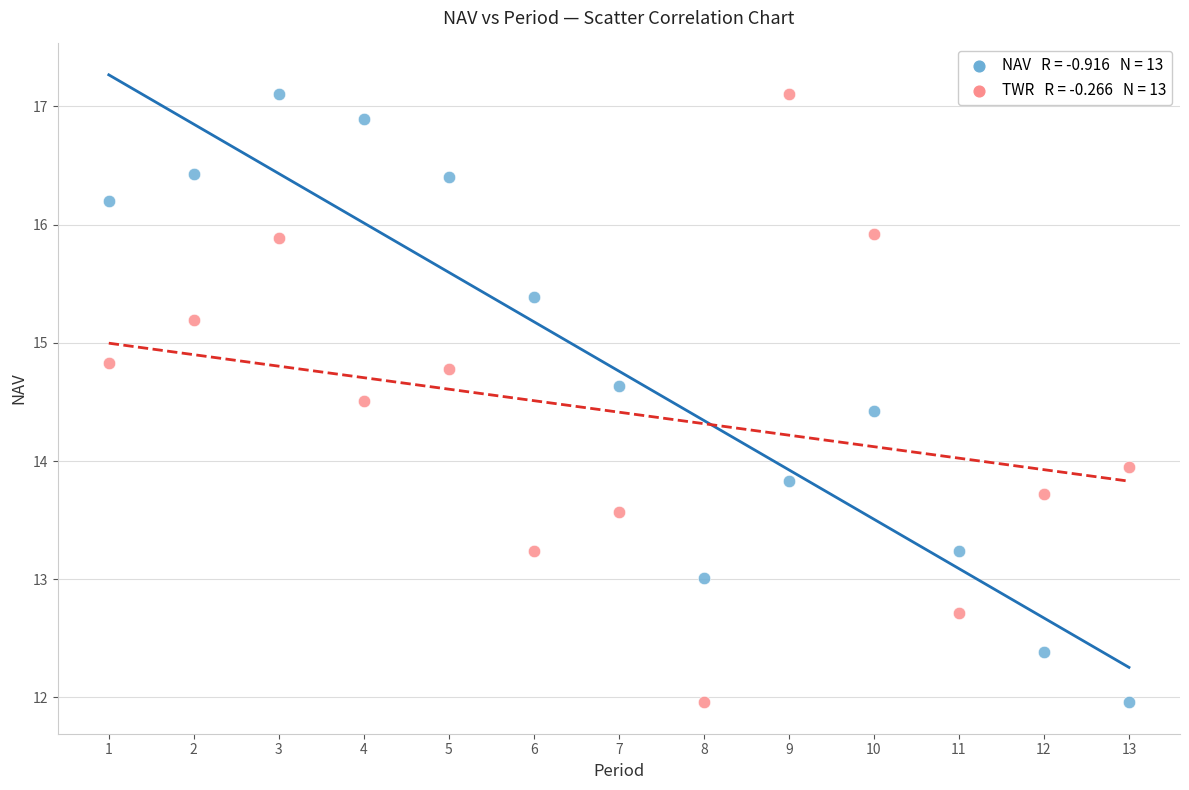

Across all data points, what is the range of X values (max minus min)?

12.0